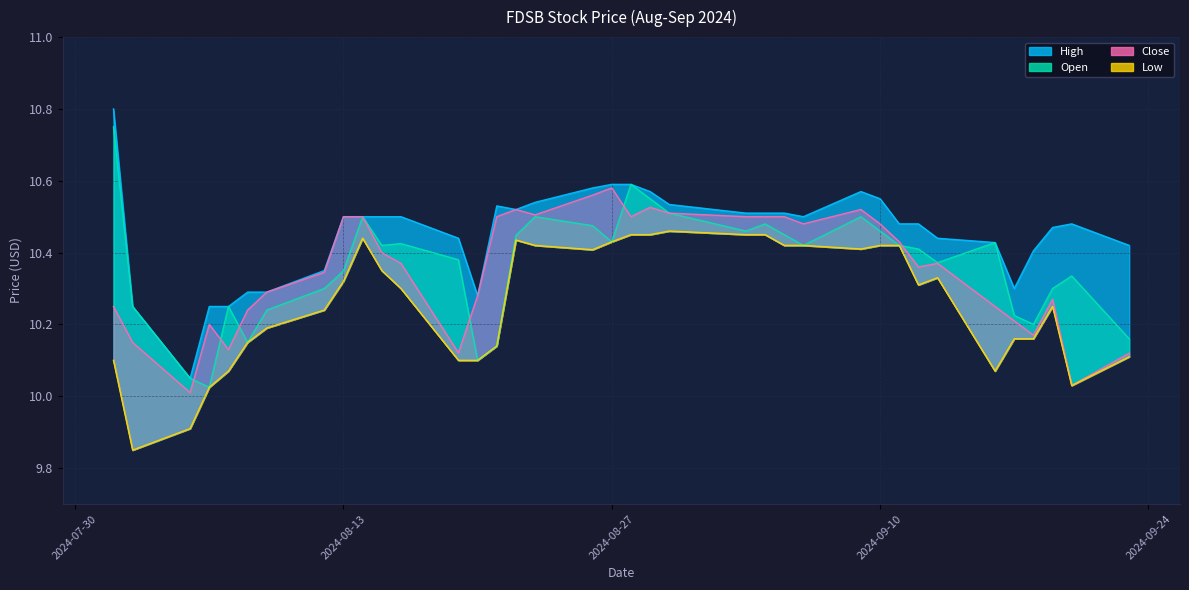

What is the label of the 23rd point from the right?

2024-08-21